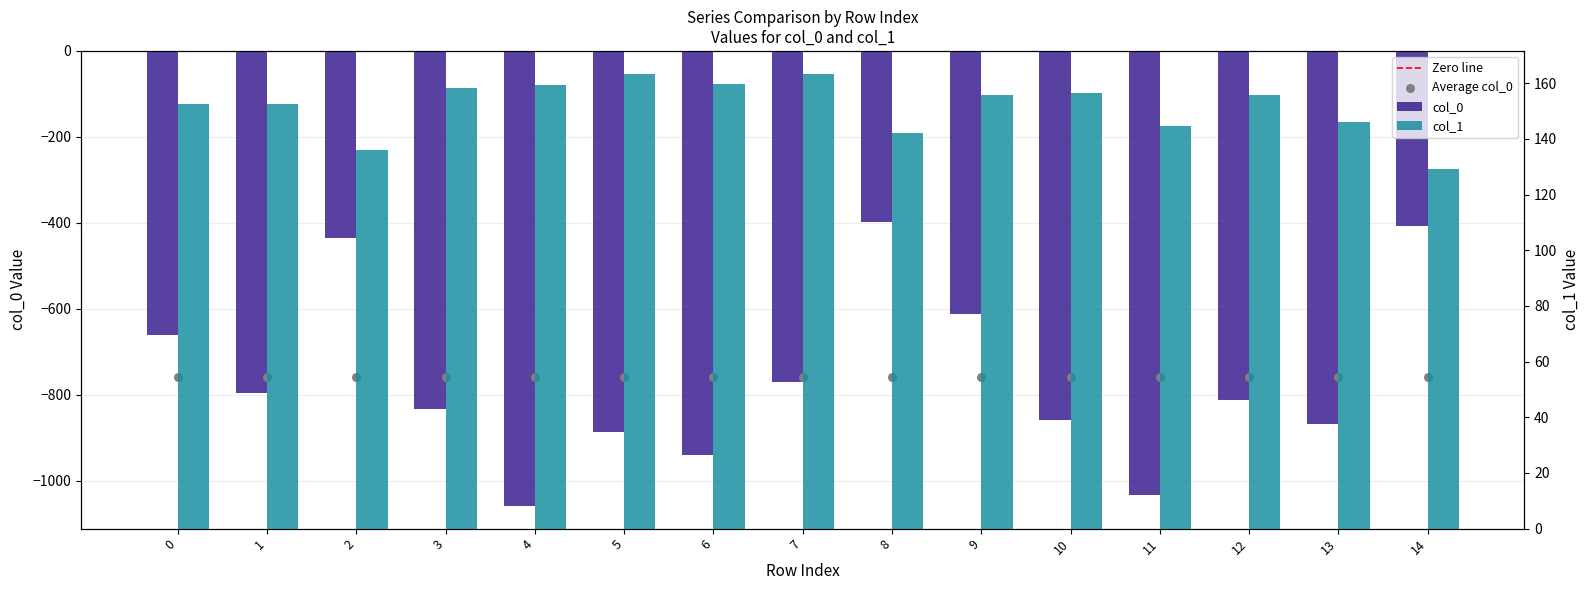

Which series has the largest total across all categories?

1